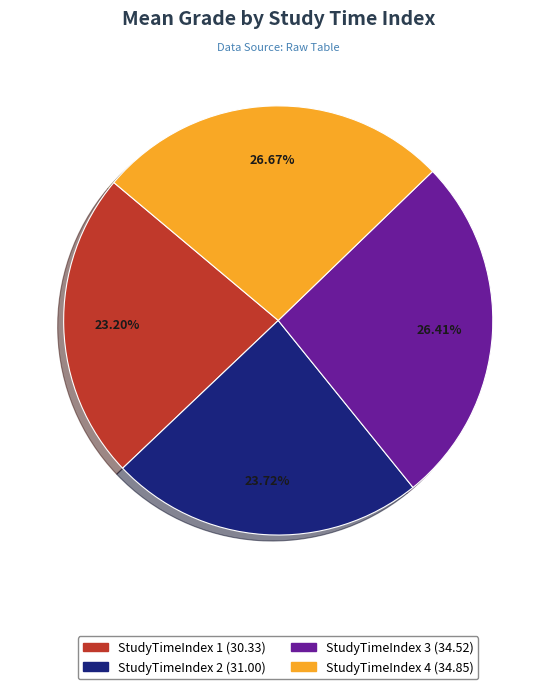

What is the smallest slice in the pie chart?

StudyTimeIndex 1